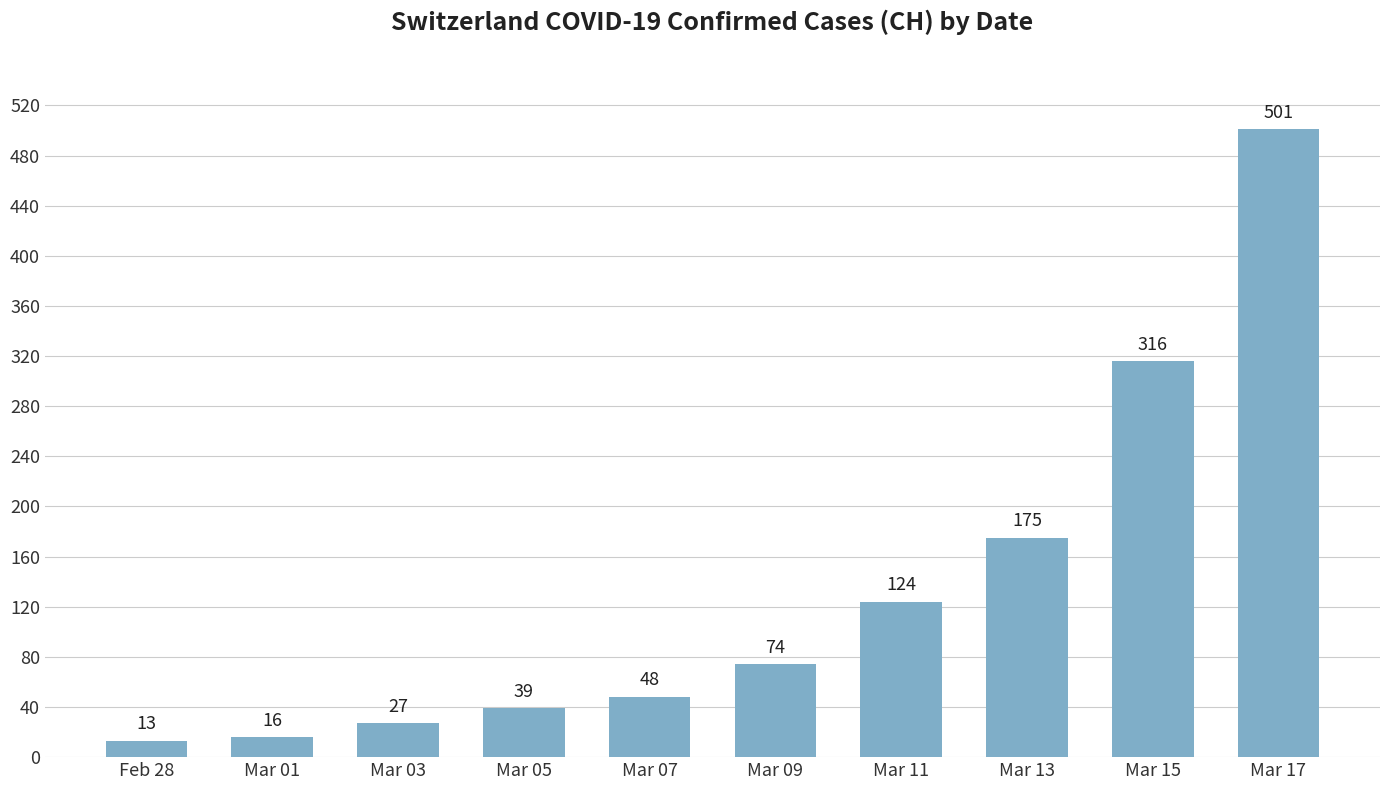

Count the number of categories in the chart.

10